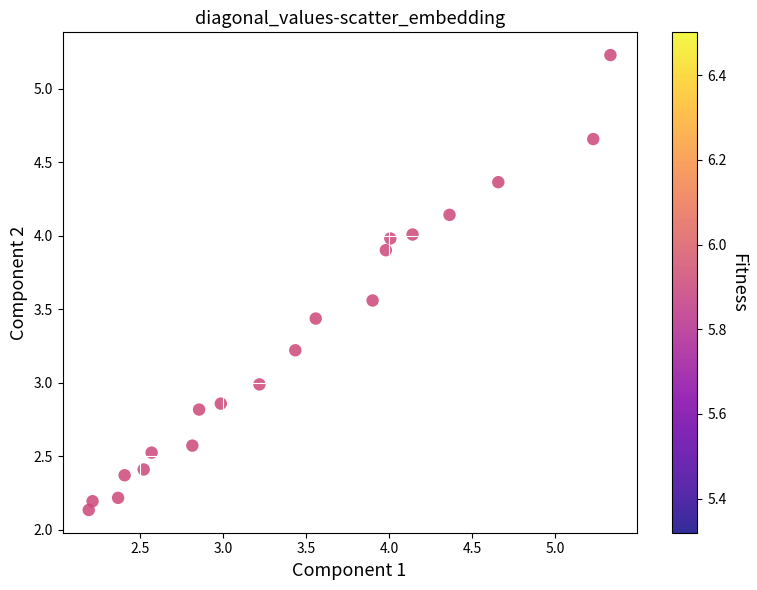

What is the range of Y values (max minus min)?

3.1